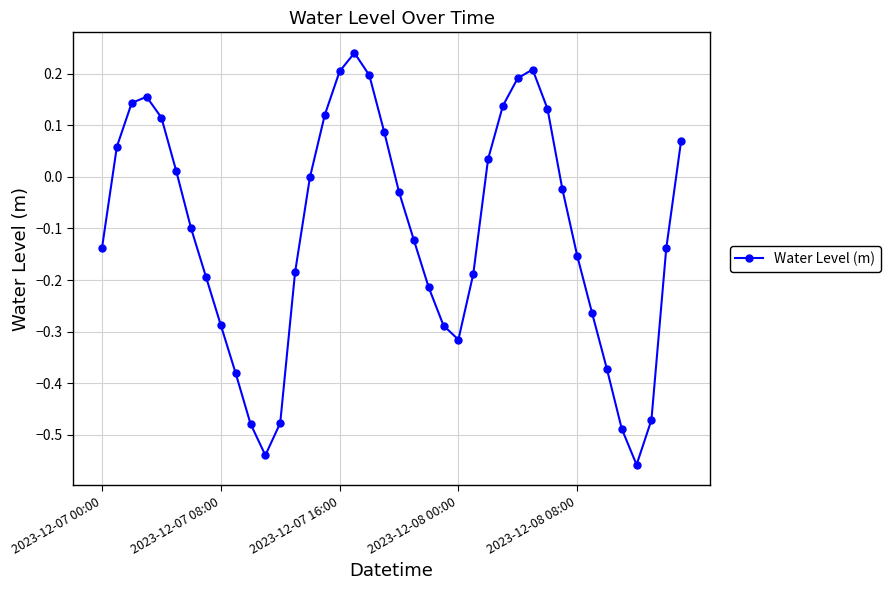

How many points are higher than both their immediate neighbors (excluding endpoints)?

3